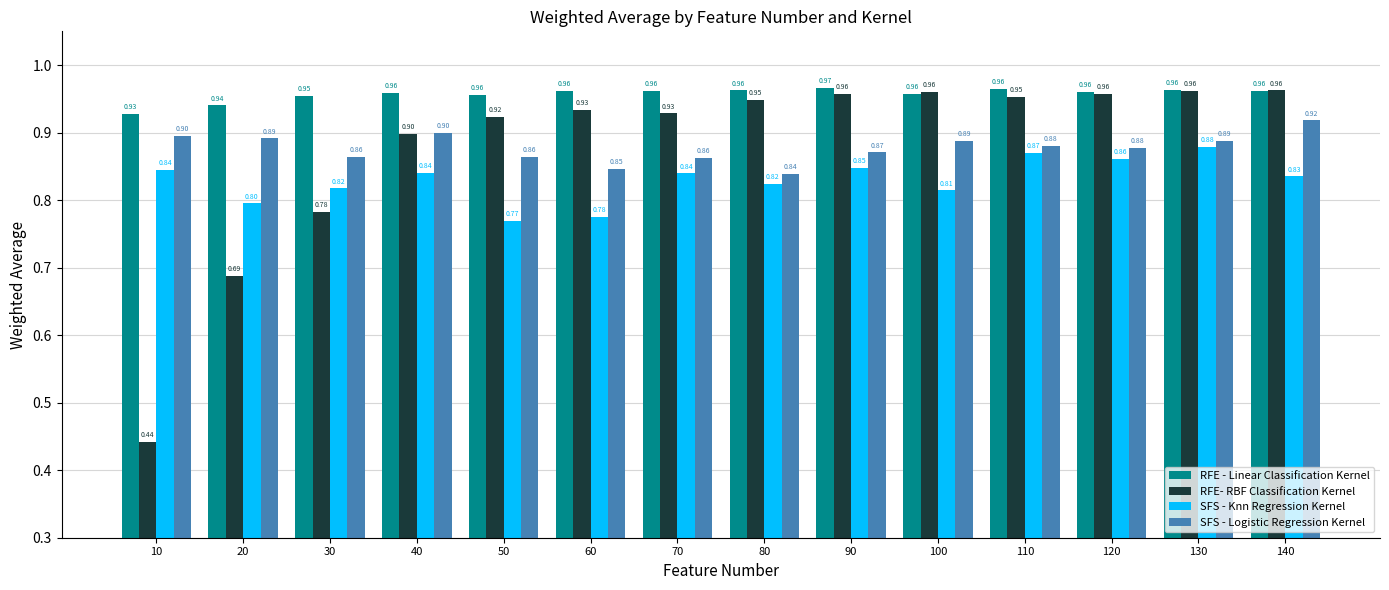

Which series has the largest range (max minus min)?

RFE- RBF Classification Kernel